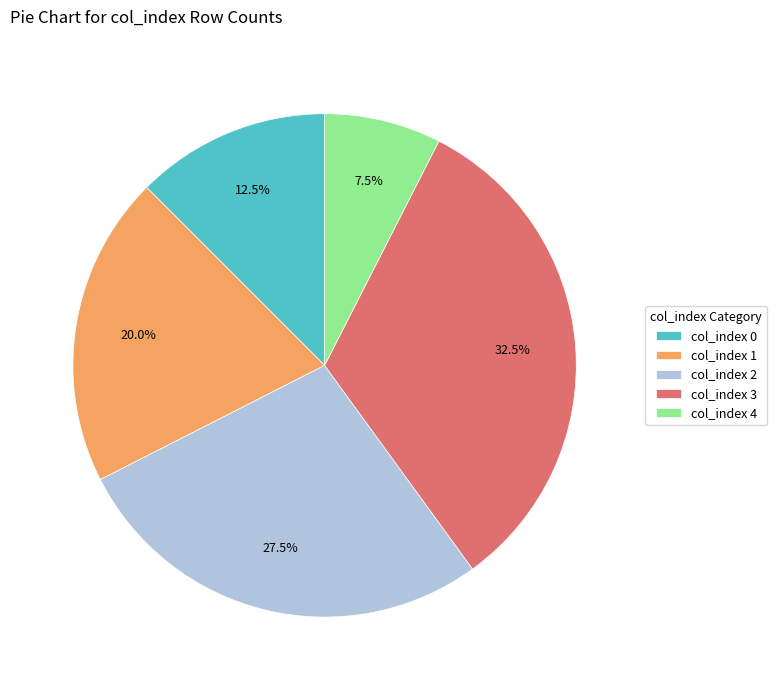

How many slices are in this pie chart?

5